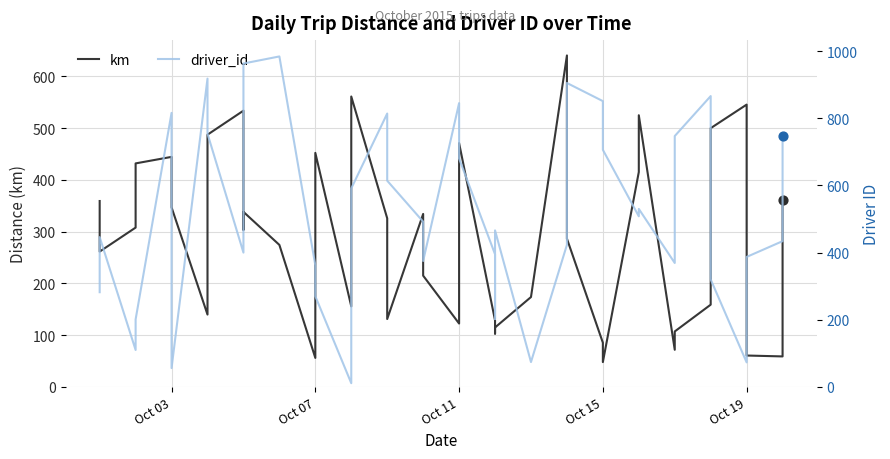

At how many categories does at least one series exceed 719?

13